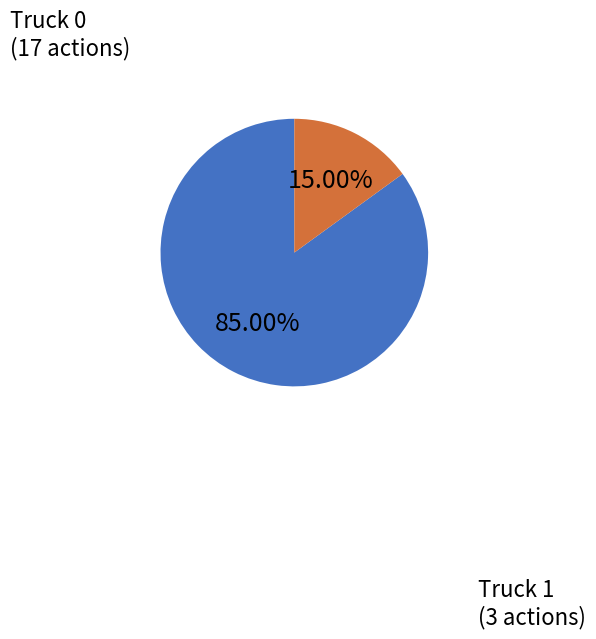

How many slices are in this pie chart?

2